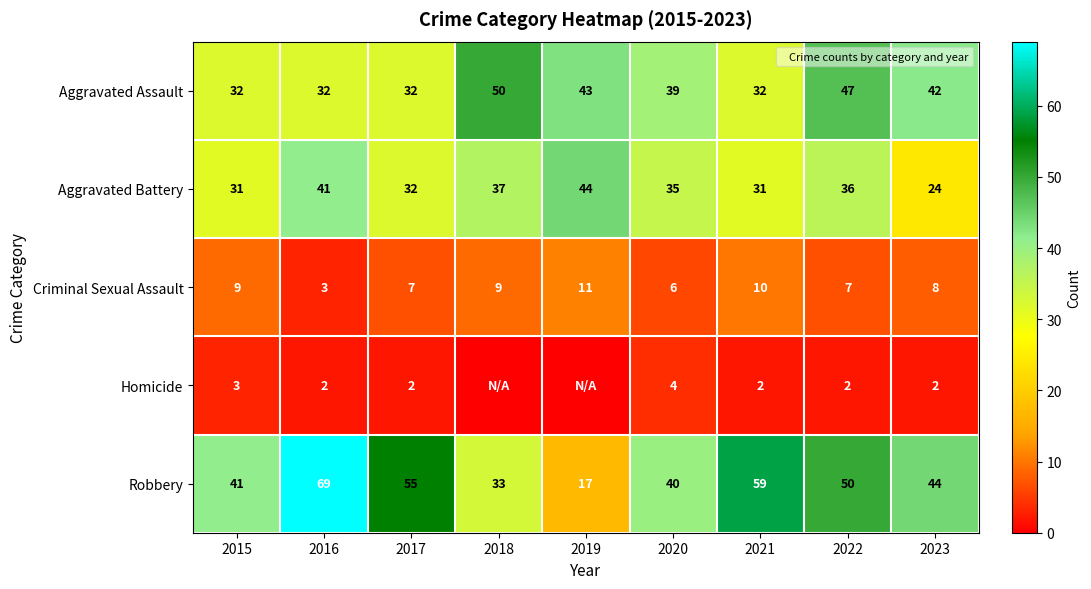

Where is Aggravated Battery nearest to the value 34?

2020